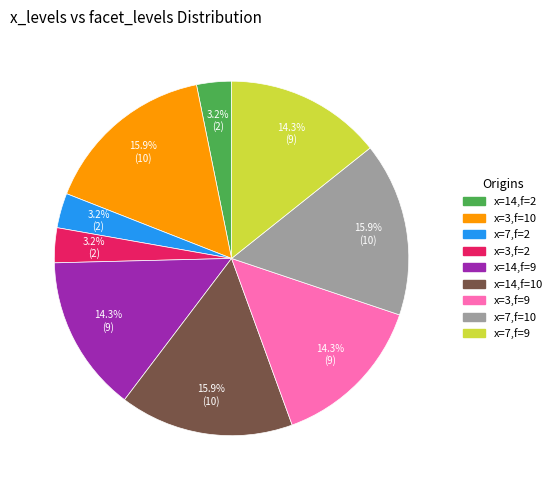

Does any single category account for the majority?

No